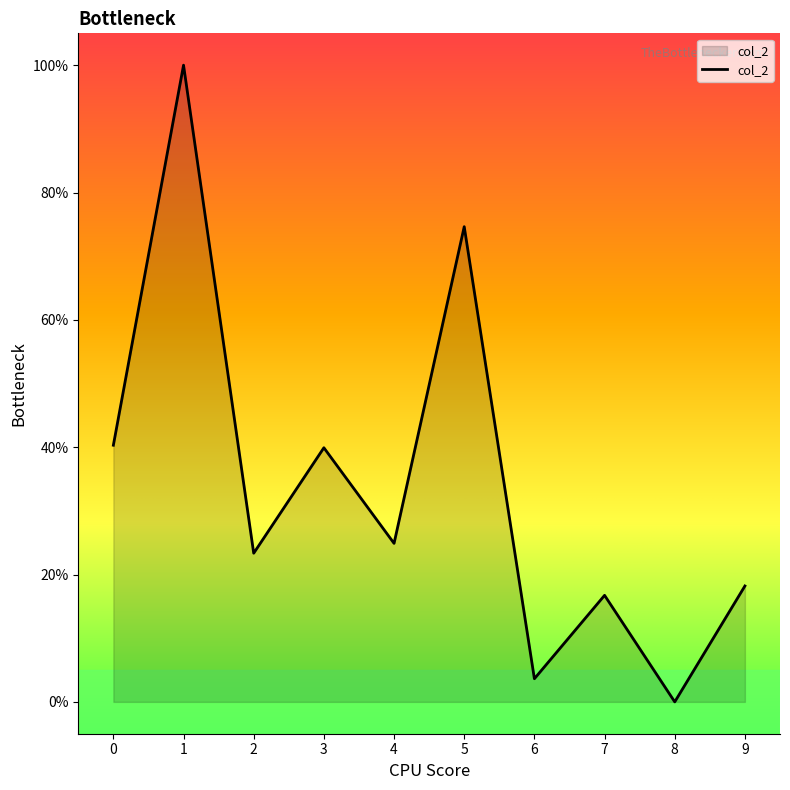

What is the difference between the maximum and minimum values?

100.0